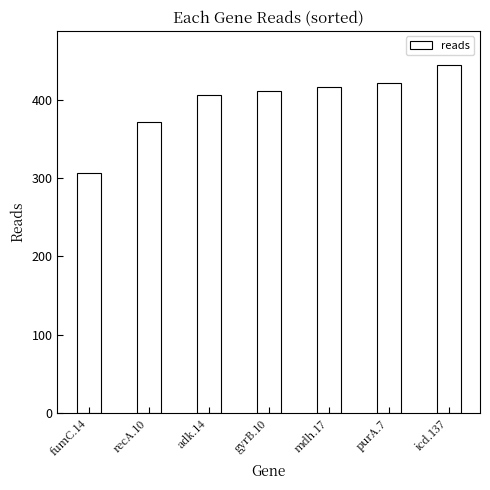

Reading left to right, extract all data points from this chart.

fumC.14=306	recA.10=372	adk.14=406	gyrB.10=412	mdh.17=416	purA.7=422	icd.137=444